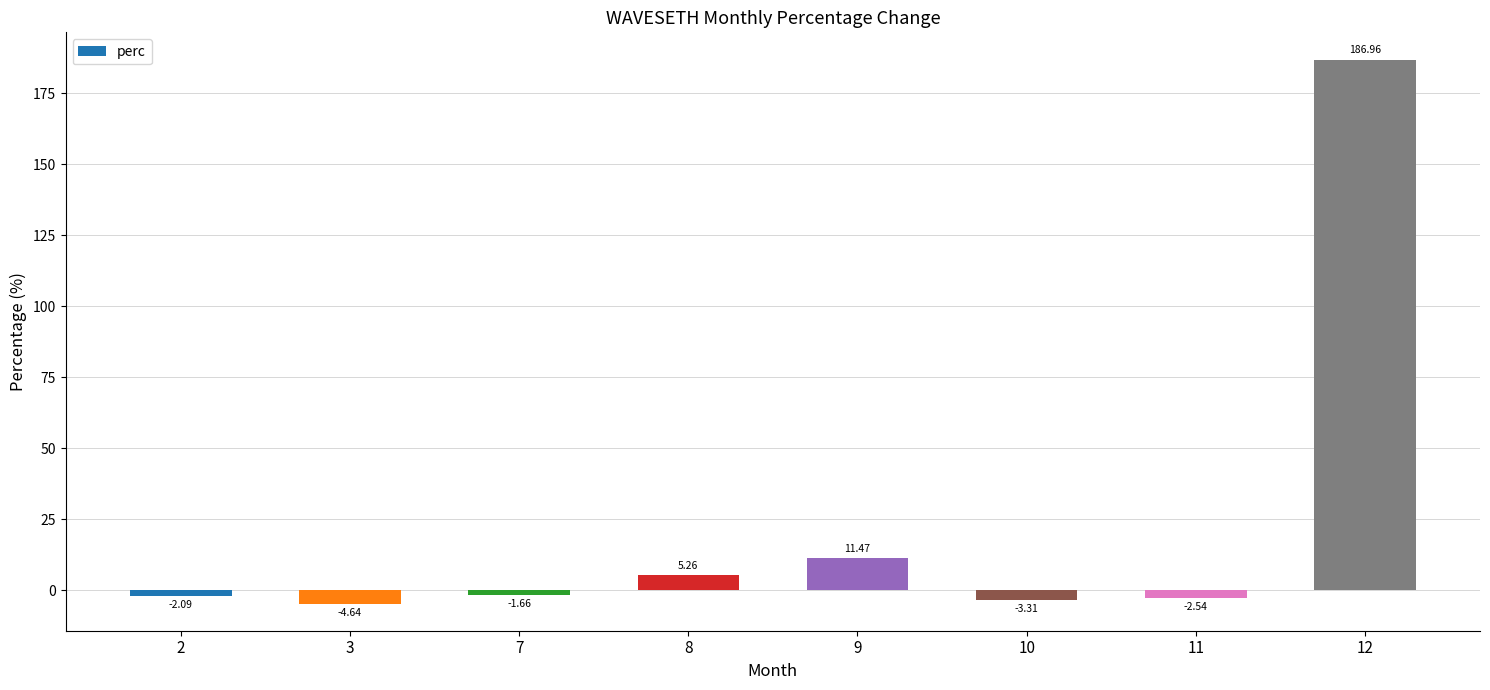

Which label corresponds to the largest value in the chart?

12